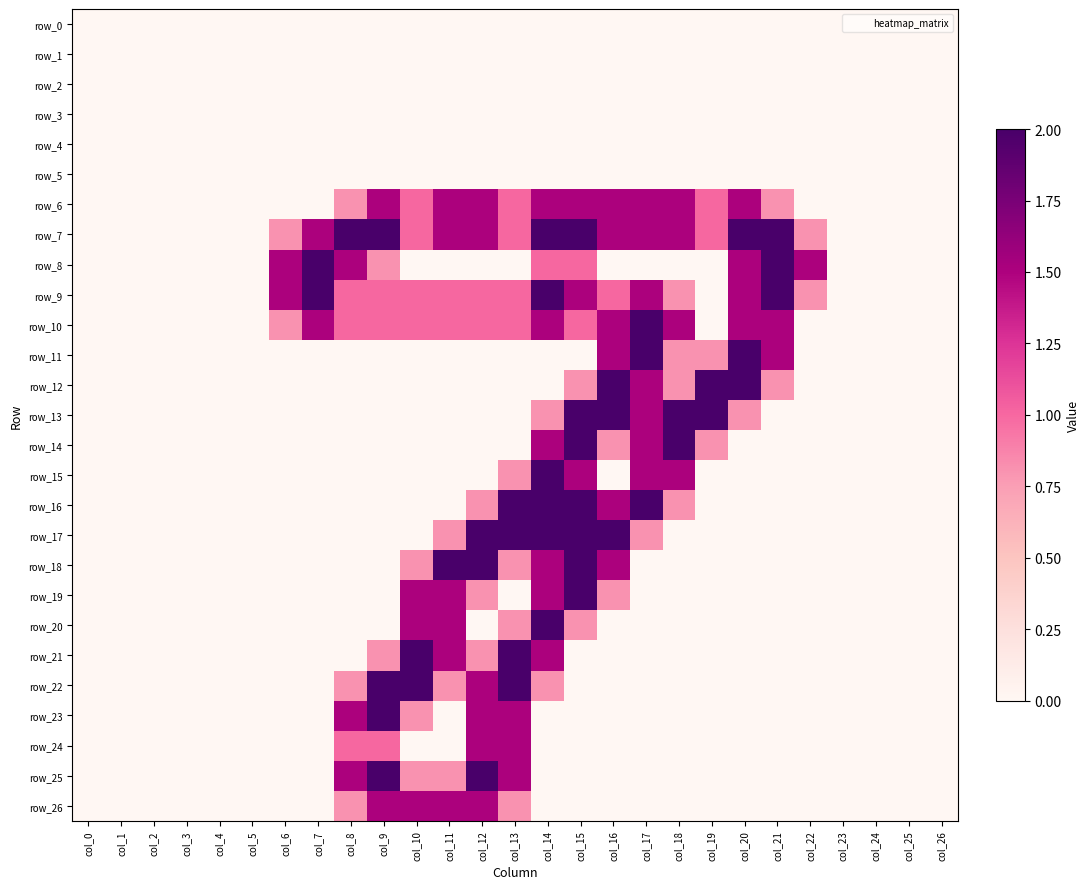

What is the difference between the maximum and minimum values in the row_20 series?

2.0